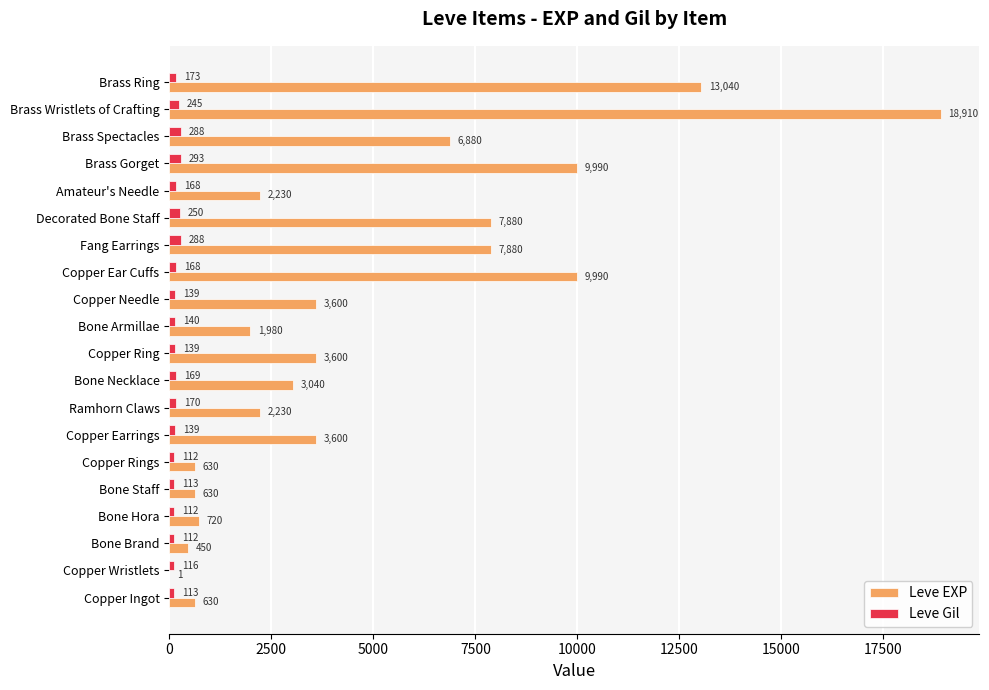

True or false: Leve EXP has a value of 450 at Bone Brand.

True